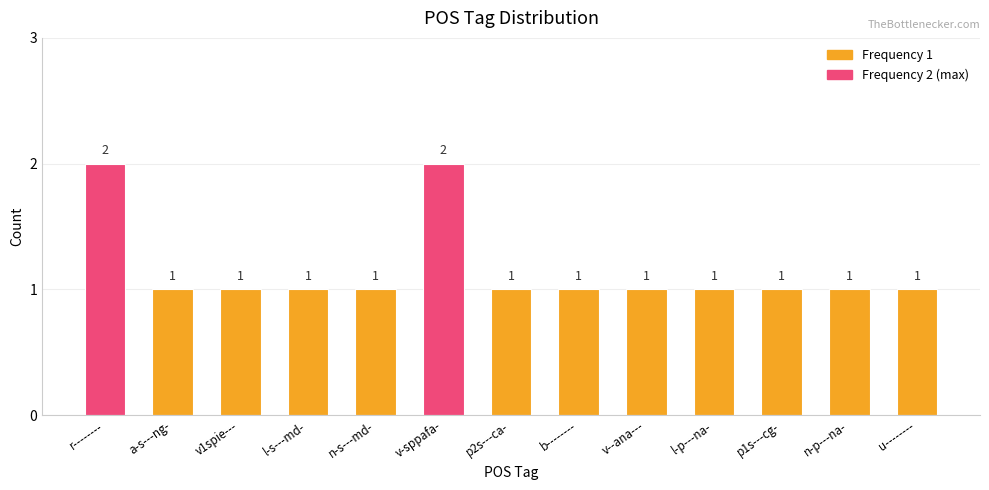

Reading left to right, transcribe all the data shown in this chart.

r--------=2	a-s---ng-=1	v1spie---=1	l-s---md-=1	n-s---md-=1	v-sppafa-=2	p2s---ca-=1	b--------=1	v--ana---=1	l-p---na-=1	p1s---cg-=1	n-p---na-=1	u--------=1